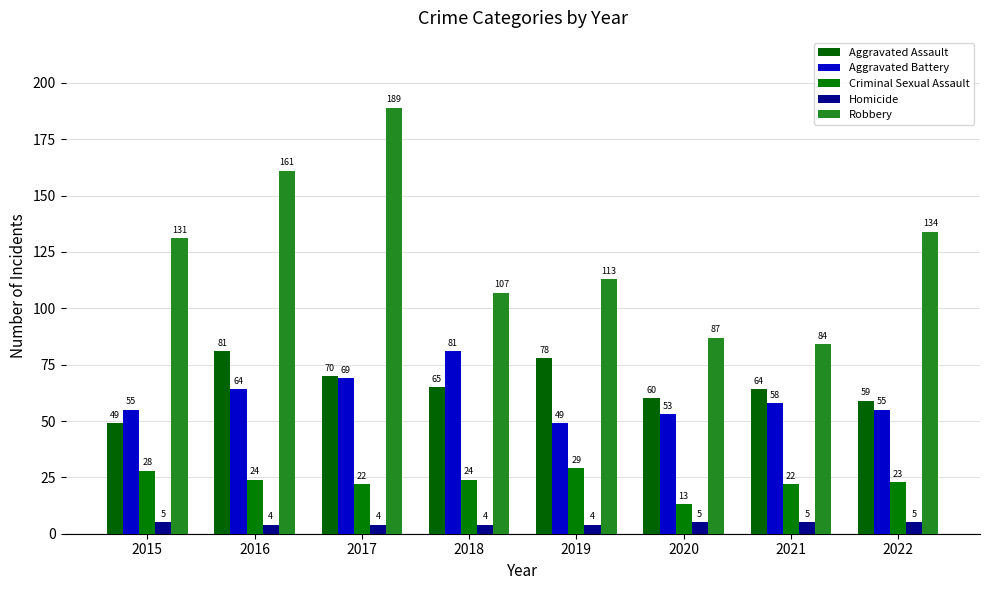

True or false: Homicide has a value of 5 at 2015.

True